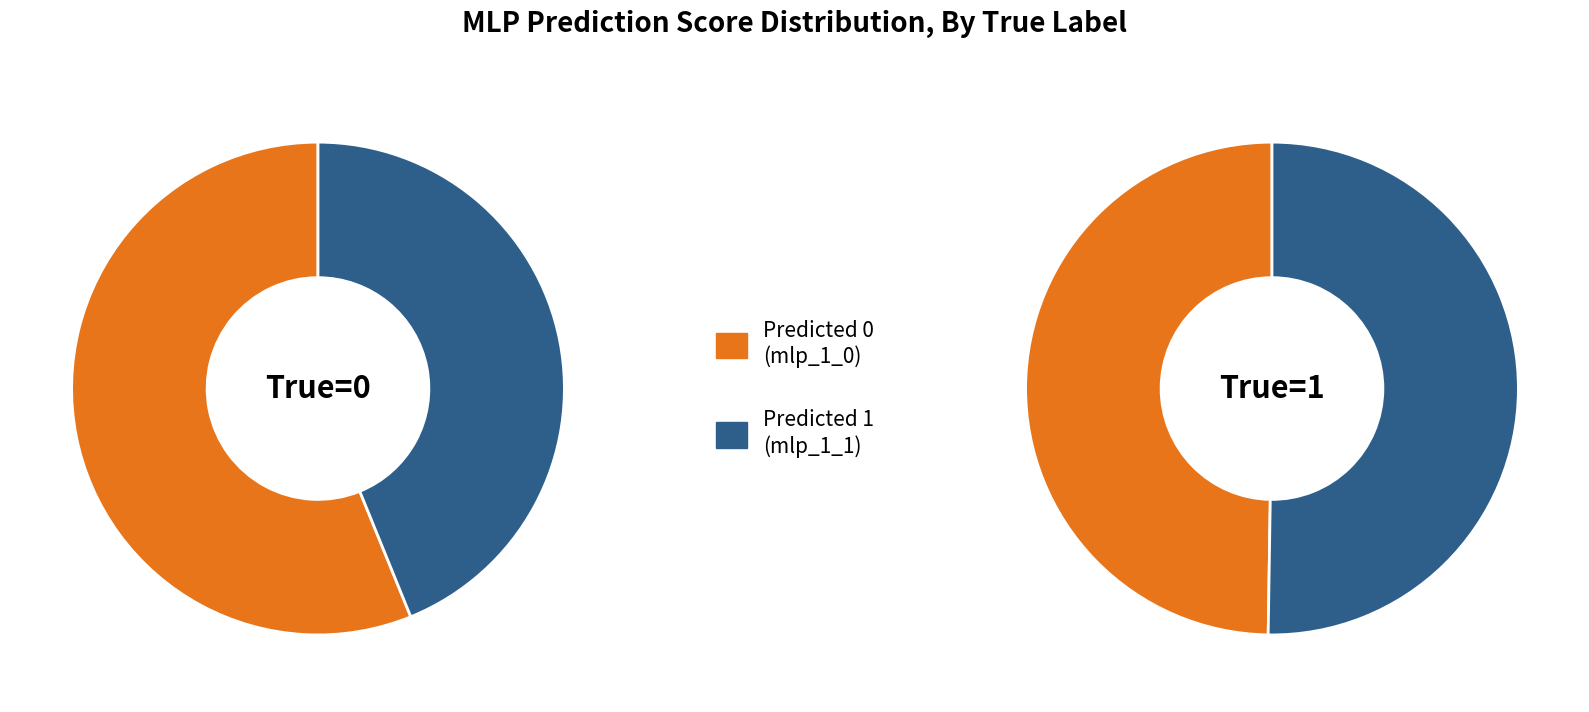

Between 0 and 5, which series saw the biggest shift?

Predicted 0 (mlp_1_0)